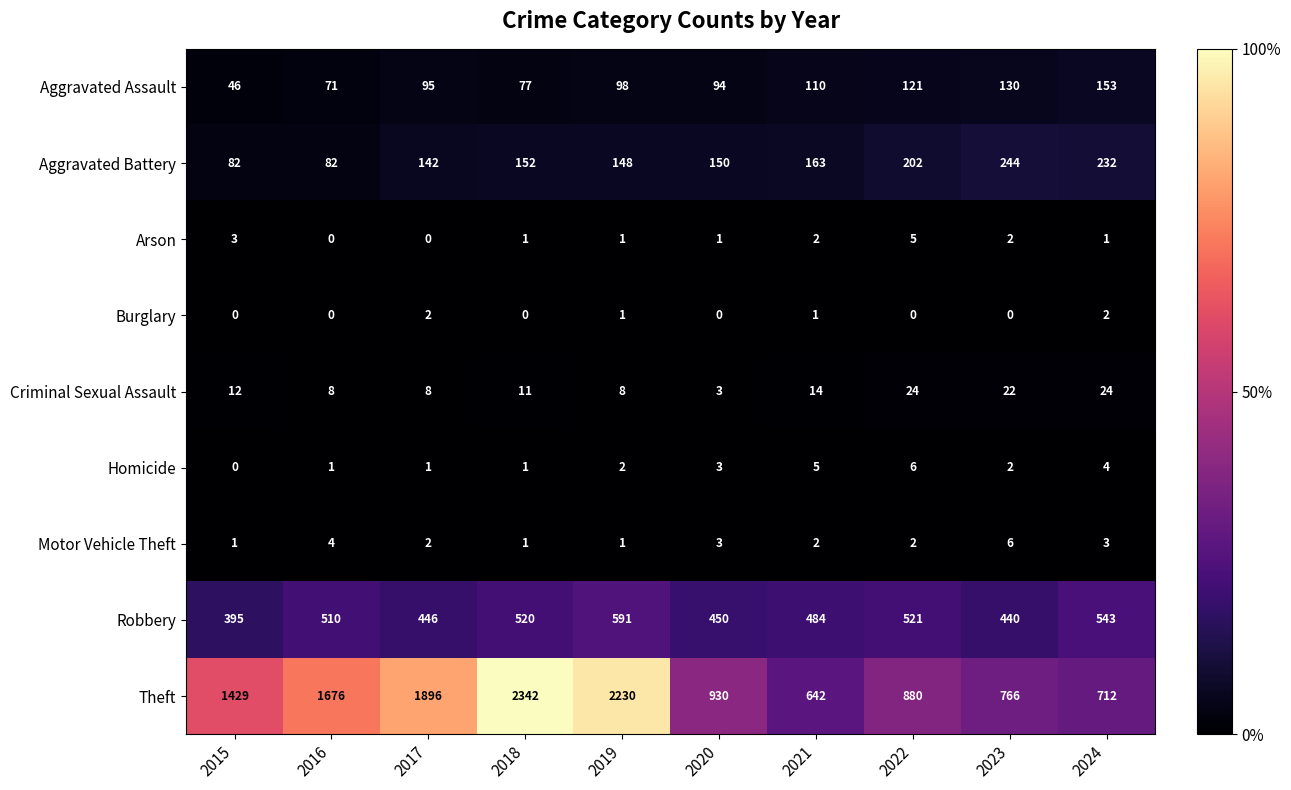

Between 2015 and 2023, which series saw the biggest shift?

Theft